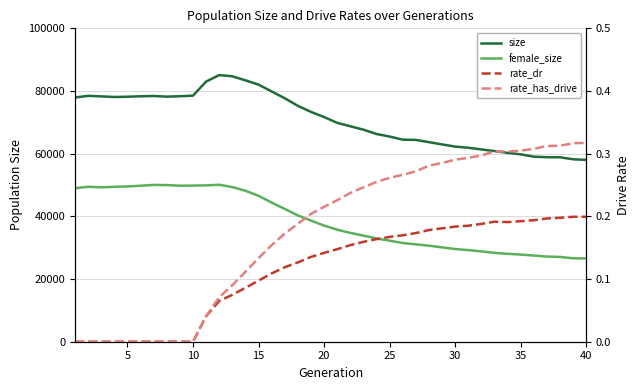

How many interior local valleys does the rate_dr series have?

1